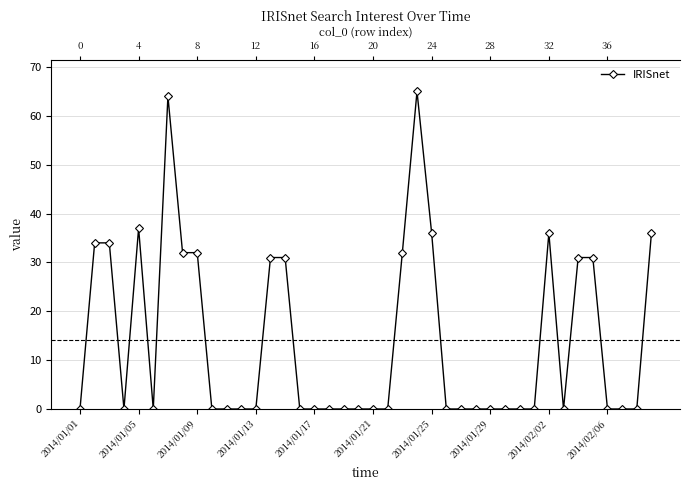

True or false: the data shows 0 at 37.

True